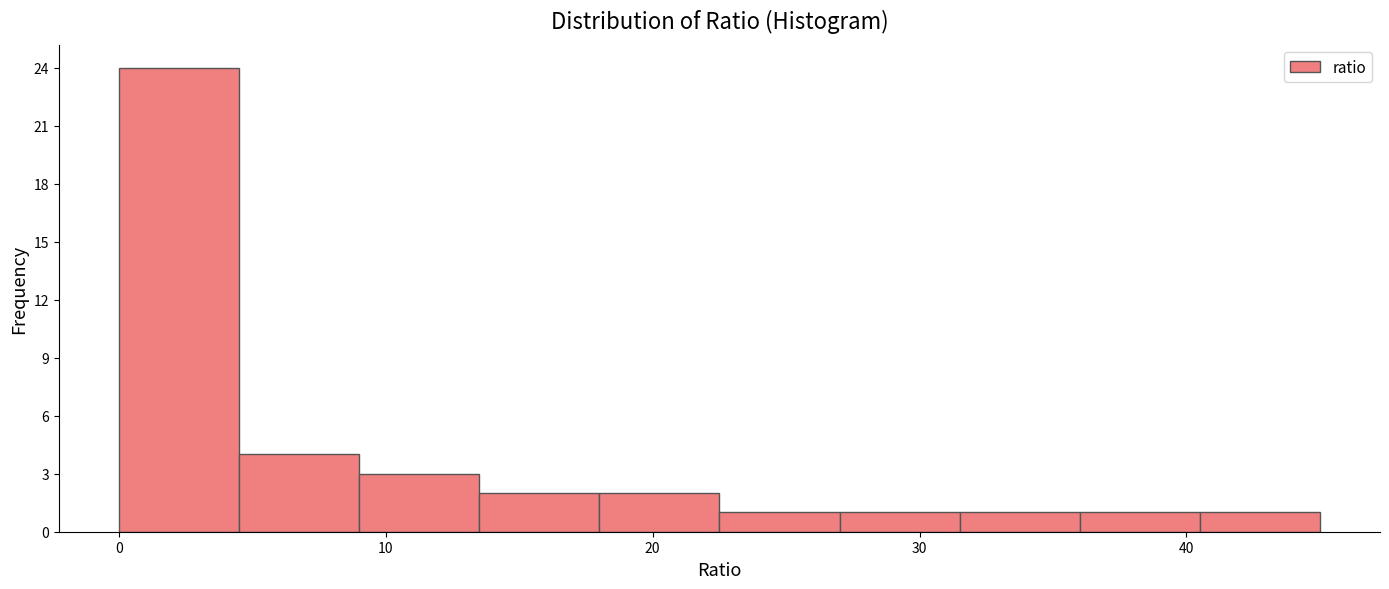

Reading left to right, list every bar in this chart as the range it spans on the x-axis followed by its height. Neither the bar edges nor the heights are printed on the chart, so give them approximately, as read against the axes.

0.0 to 4.5: 24
4.5 to 9.0: 4
9.0 to 13.5: 3
13.5 to 18.0: 2
18.0 to 22.5: 2
22.5 to 27.0: 1
27.0 to 31.5: 1
31.5 to 36.0: 1
36.0 to 40.5: 1
40.5 to 45.0: 1